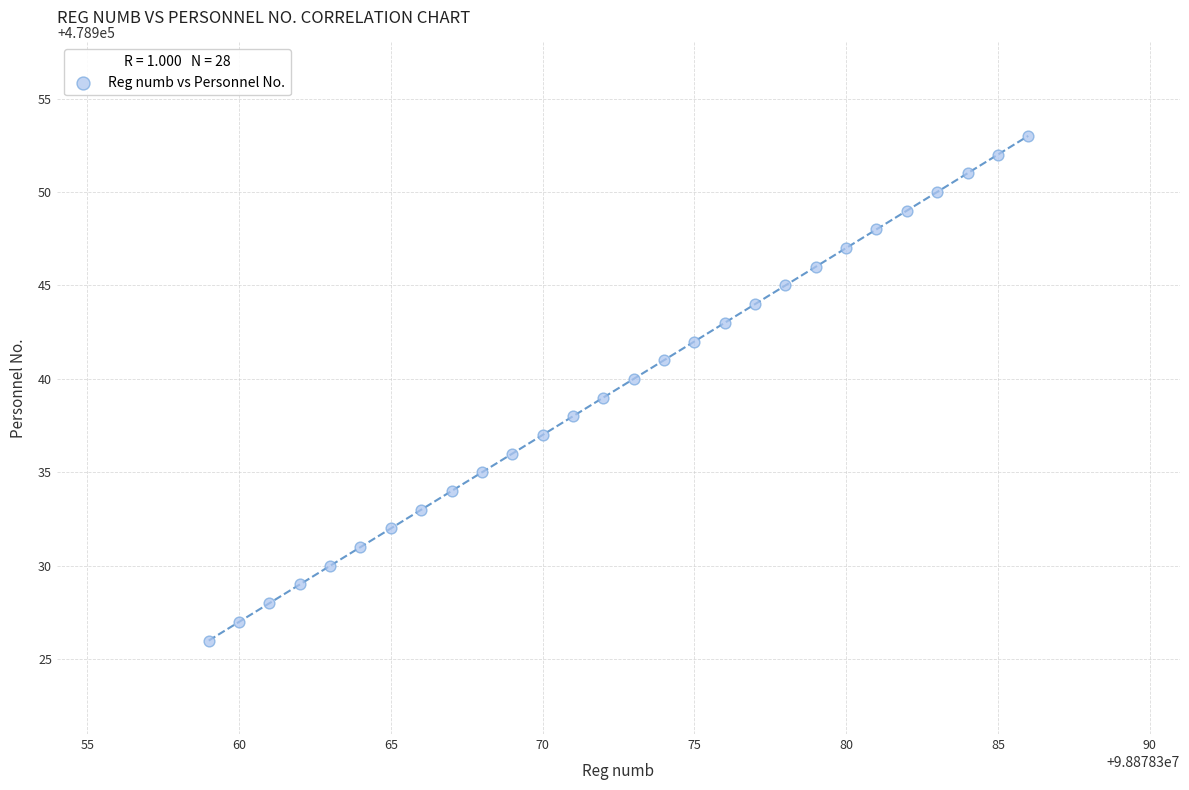

What is the range of Y values (max minus min)?

27